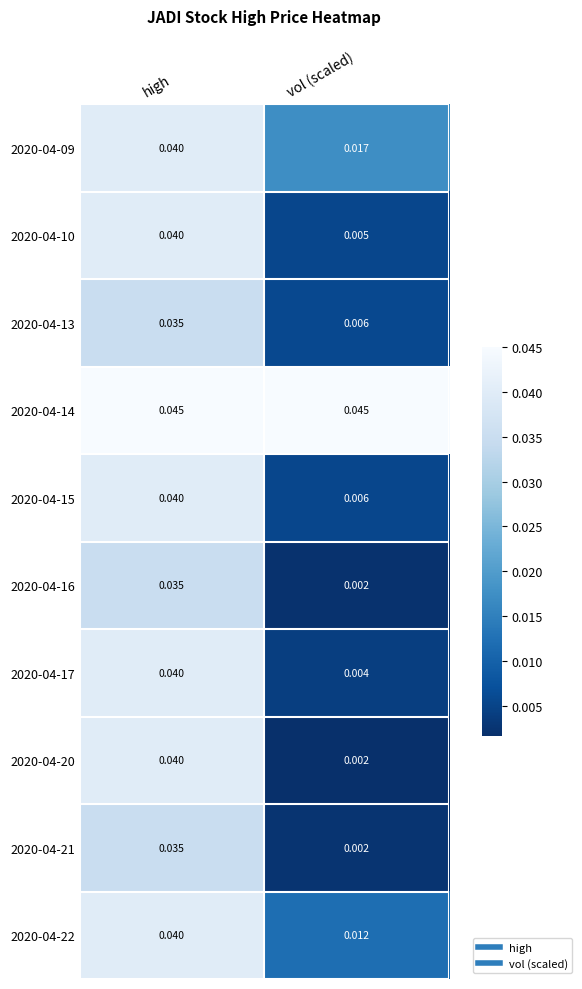

Where is 2020-04-10 nearest to the value 0?

vol (scaled)